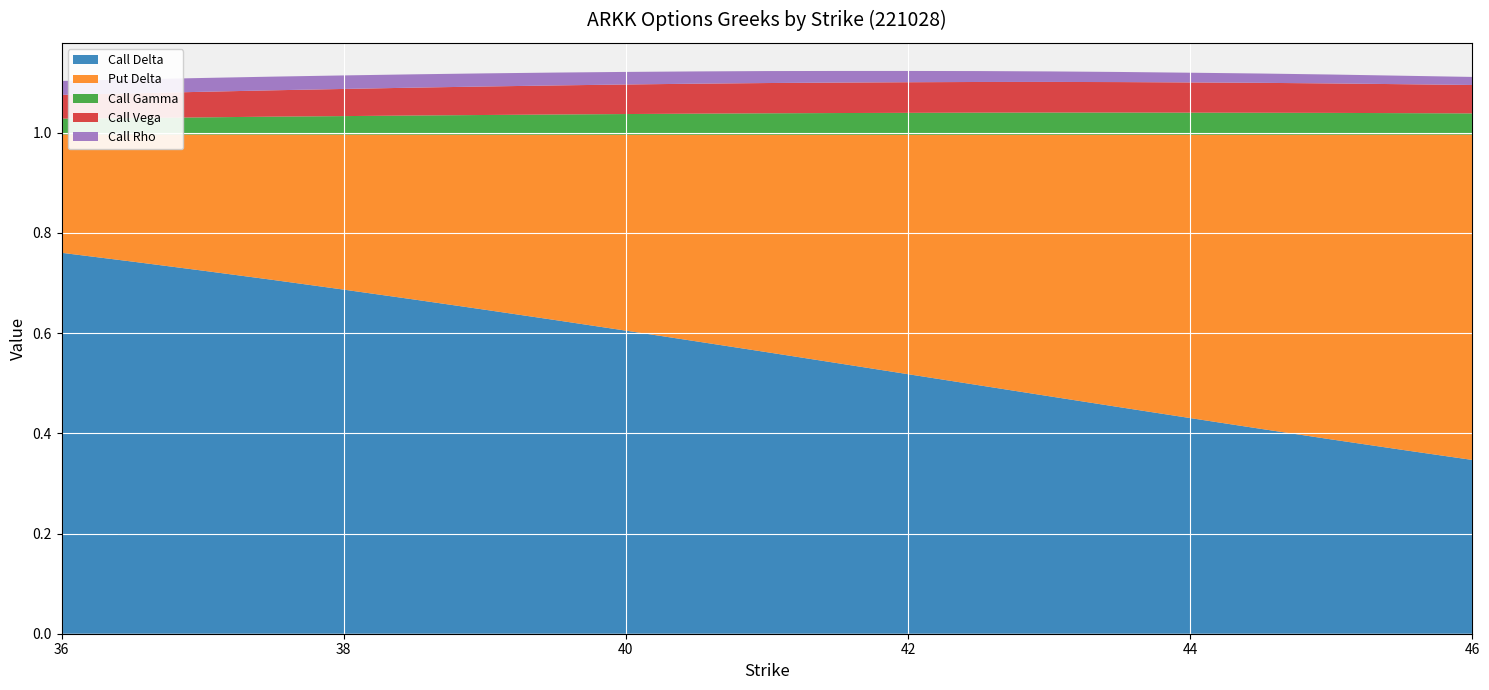

Reading left to right, transcribe all the data shown in this chart.

Call Delta: 0.8	0.7	0.7	0.7	0.7	0.7	0.6	0.6	0.6	0.6	0.6	0.5	0.5	0.5	0.5	0.5	0.4	0.4	0.4	0.4	0.3
Put Delta: 0.2	0.3	0.3	0.3	0.3	0.3	0.3	0.4	0.4	0.4	0.4	0.5	0.5	0.5	0.5	0.5	0.6	0.6	0.6	0.6	0.6
Call Gamma: 0.0	0.0	0.0	0.0	0.0	0.0	0.0	0.0	0.0	0.0	0.0	0.0	0.0	0.0	0.0	0.0	0.0	0.0	0.0	0.0	0.0
Call Vega: 0.0	0.0	0.1	0.1	0.1	0.1	0.1	0.1	0.1	0.1	0.1	0.1	0.1	0.1	0.1	0.1	0.1	0.1	0.1	0.1	0.1
Call Rho: 0.0	0.0	0.0	0.0	0.0	0.0	0.0	0.0	0.0	0.0	0.0	0.0	0.0	0.0	0.0	0.0	0.0	0.0	0.0	0.0	0.0